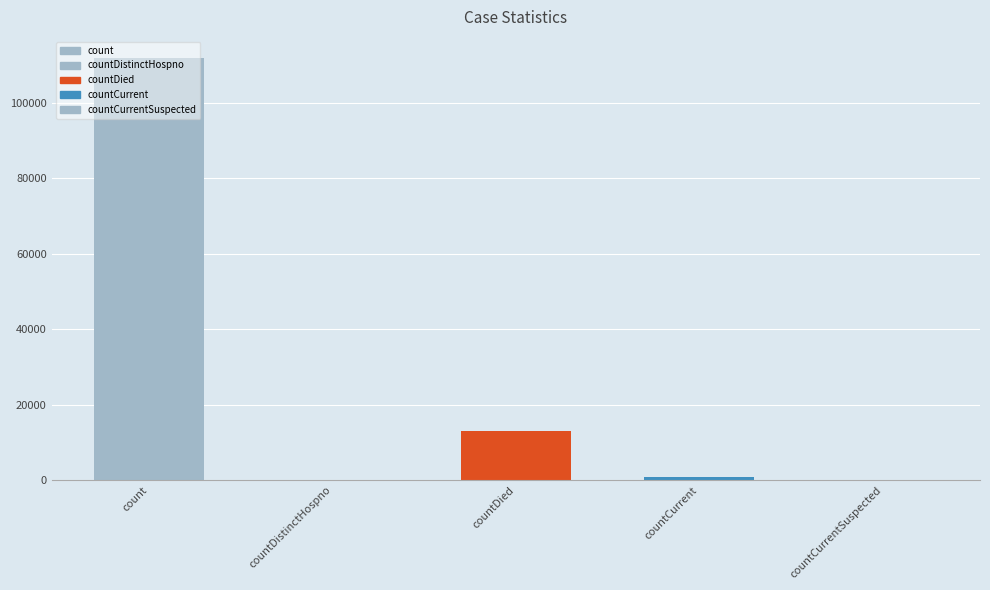

Reading left to right, transcribe all the data shown in this chart.

111918	0	13118	979	0